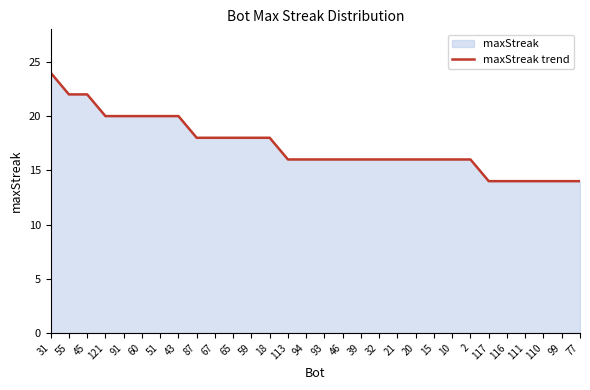

Does the chart display data point markers on the line(s)?

No